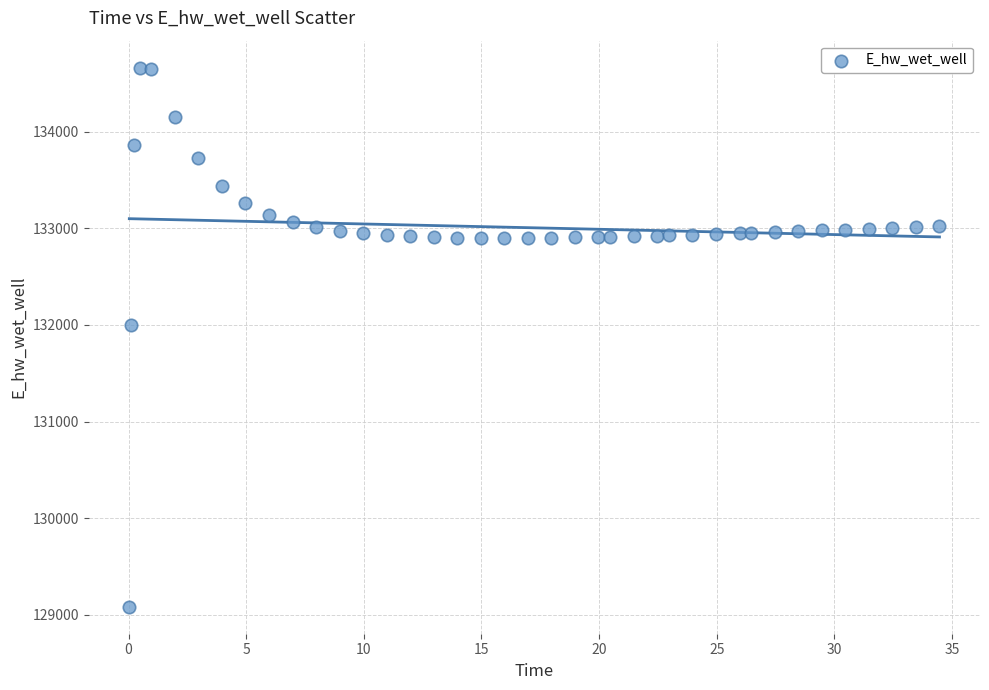

What is the range of Y values (max minus min)?

5580.1